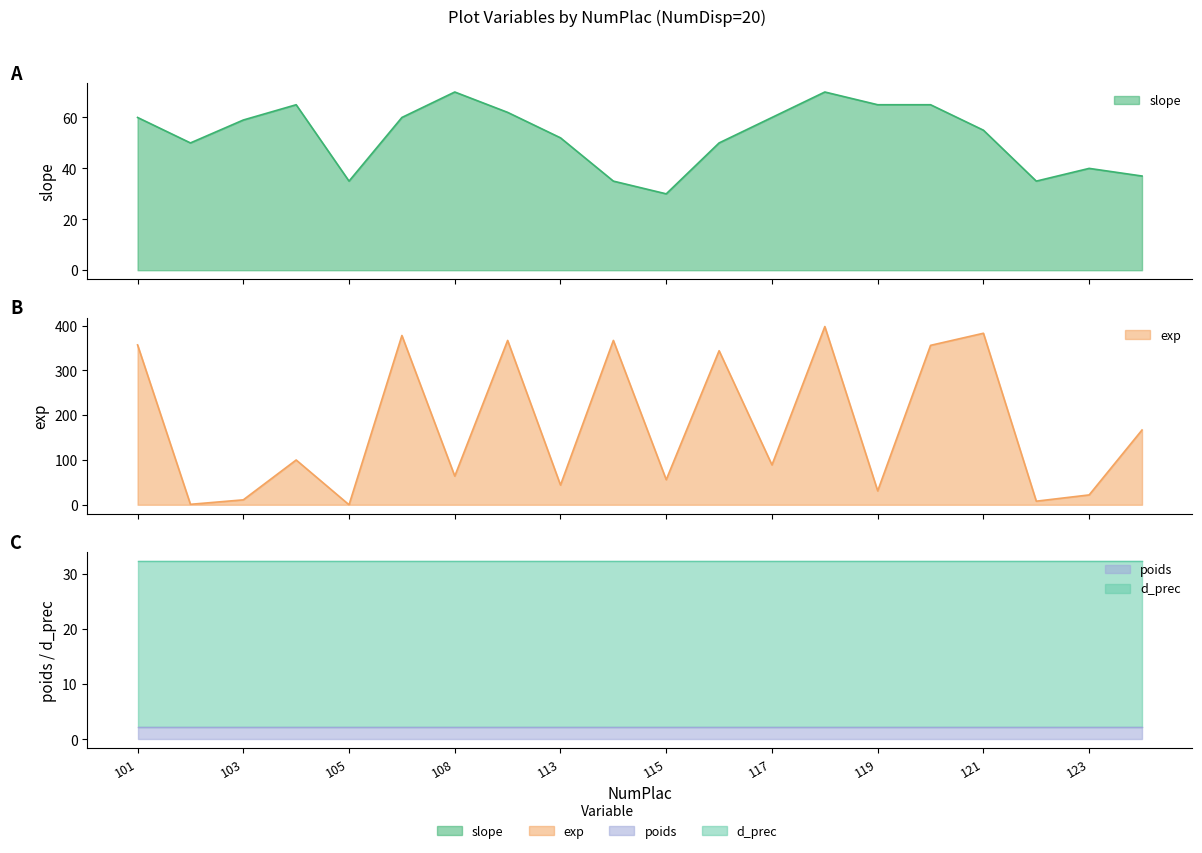

What is the highest value of the slope series?

70